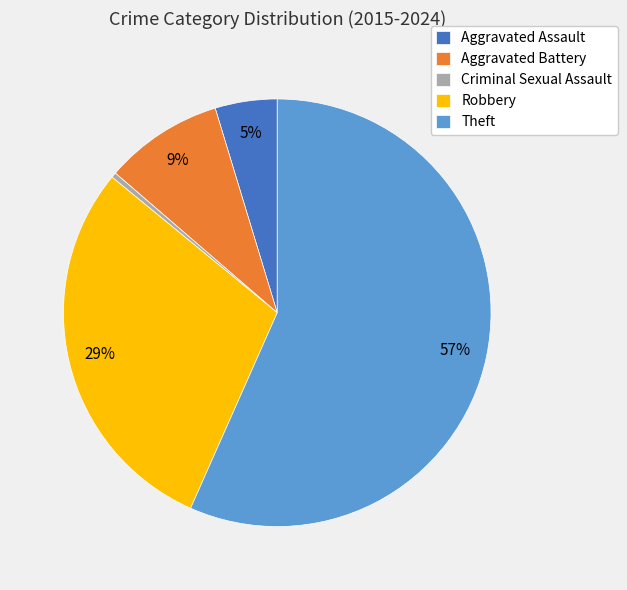

To the nearest percent, what portion does Aggravated Battery represent?

9%